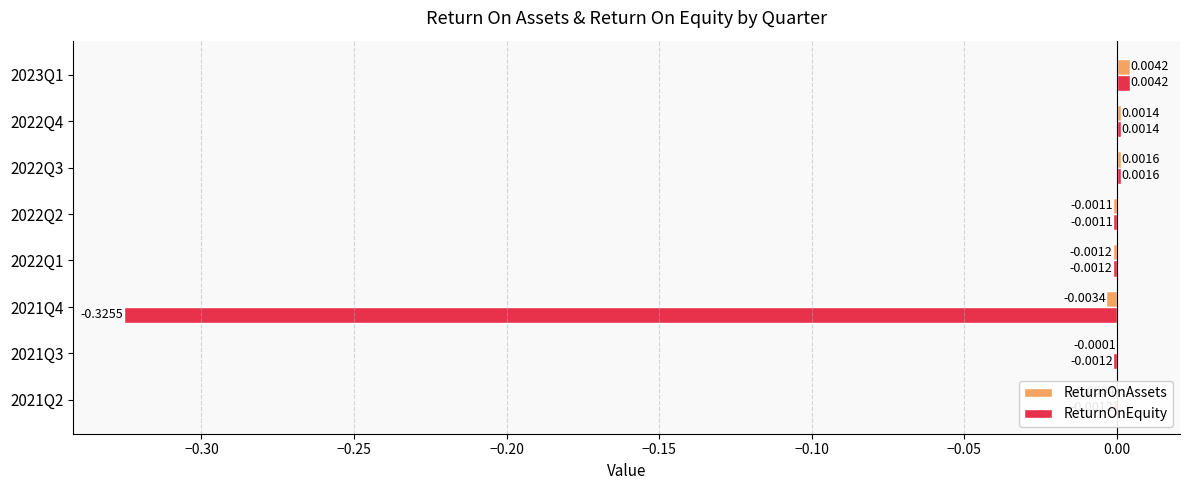

Is the value of ReturnOnEquity at 2022Q3 greater than the value of ReturnOnAssets at 2022Q4?

Yes